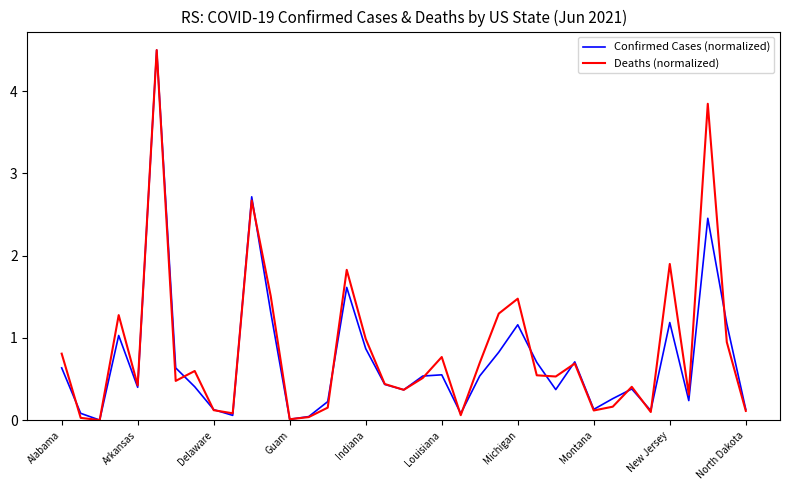

What is the highest value of the Confirmed Cases (normalized) series?

4.5